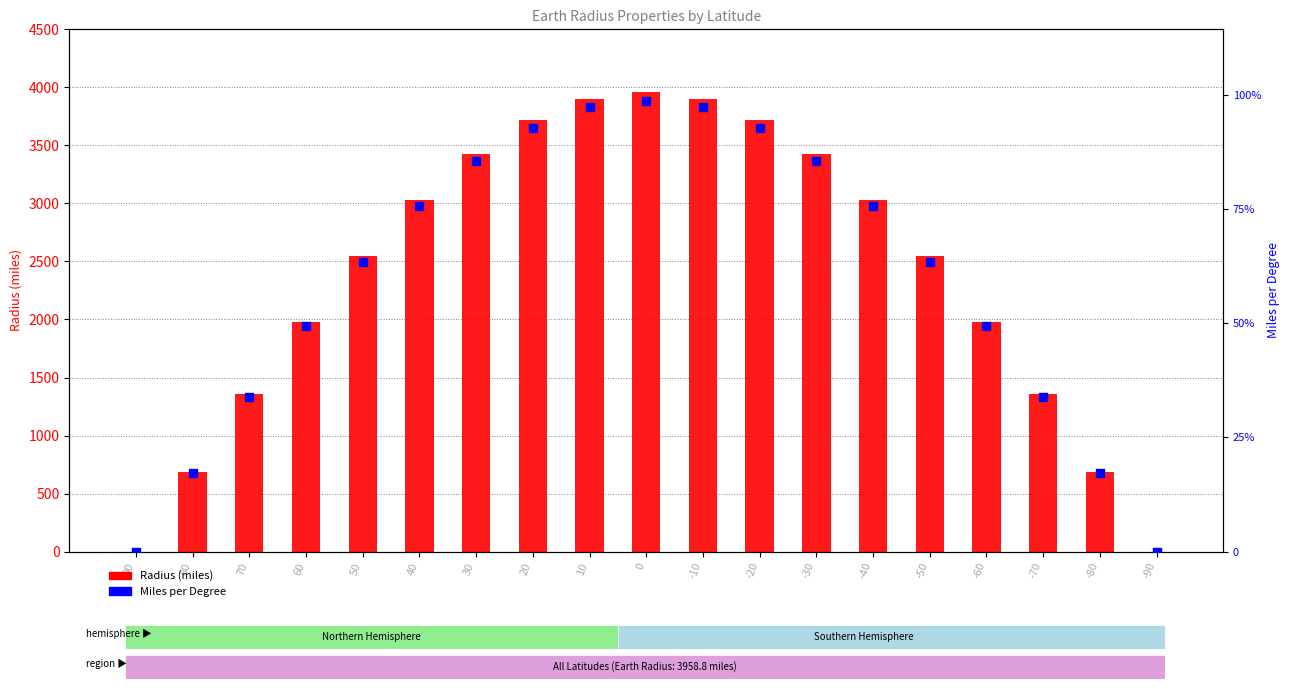

Is the value of Miles per Degree at 30 greater than the value of Radius (miles) at 30?

No